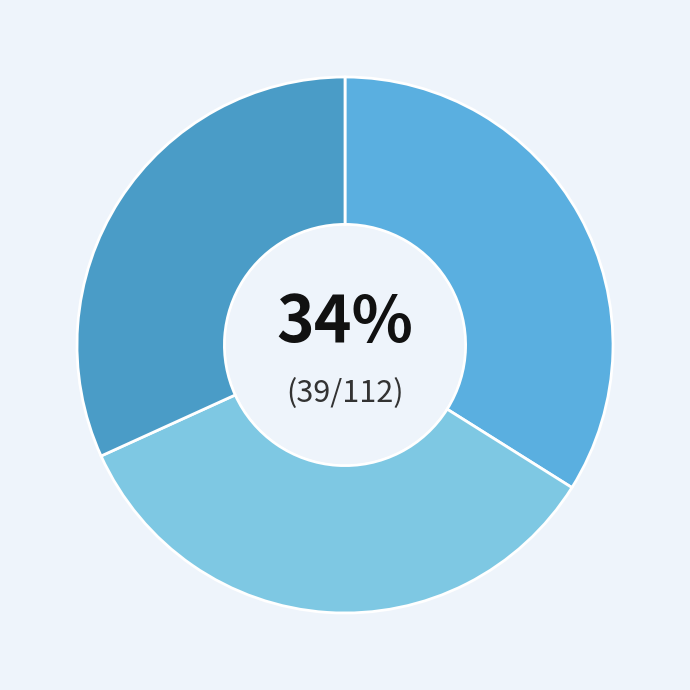

Is there any slice that represents more than half of the pie?

No